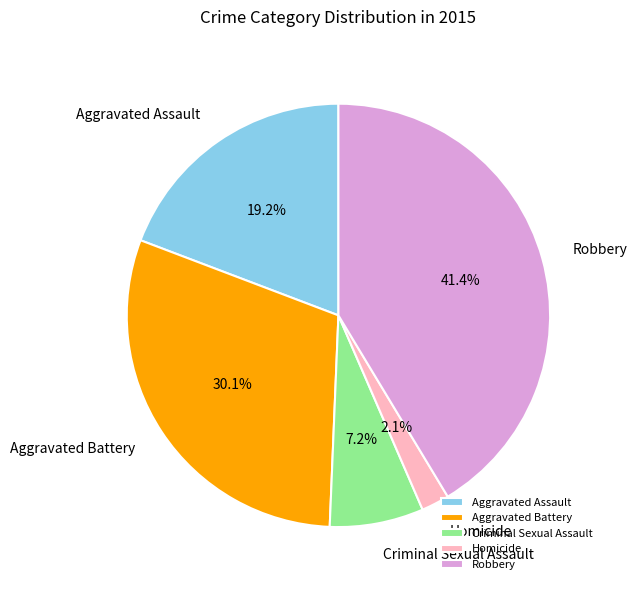

Which slice is the smallest?

Homicide